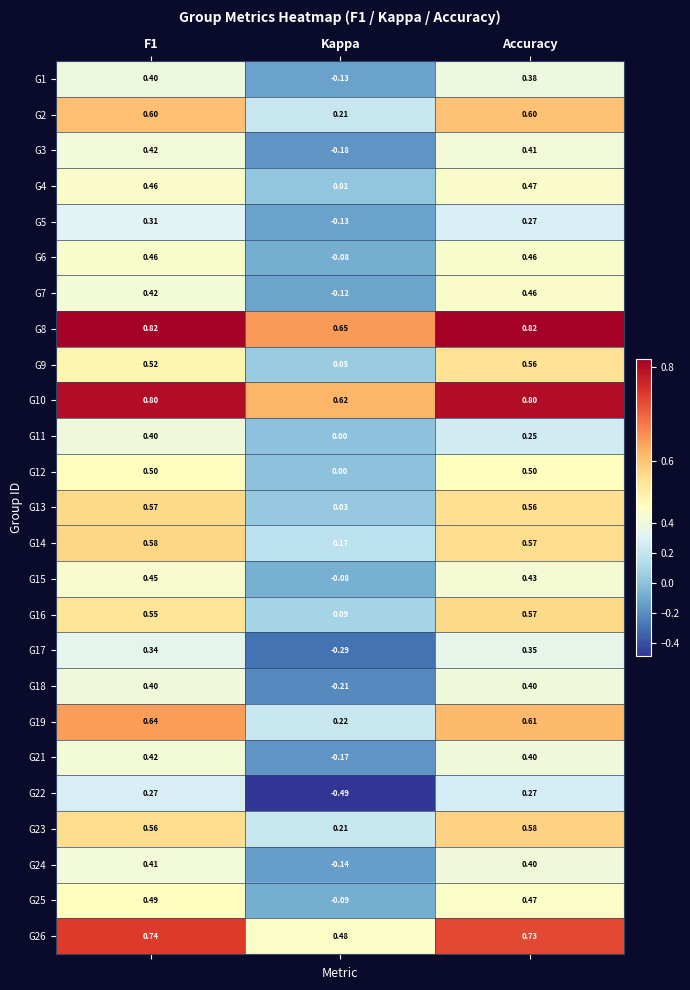

At which label is G16 closest to 0?

Kappa